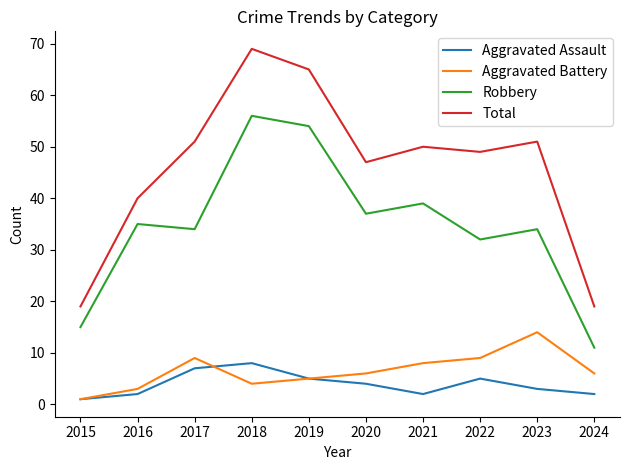

What is the sum of all Aggravated Assault values?

39